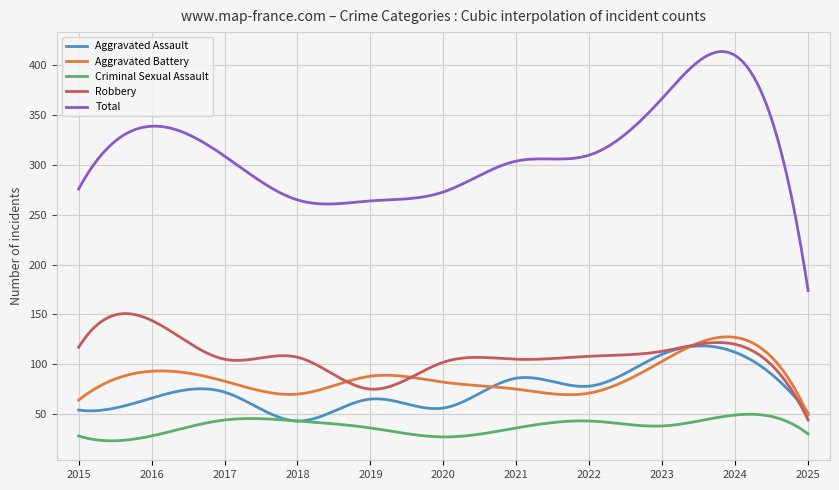

Which series has the largest range (max minus min)?

Total